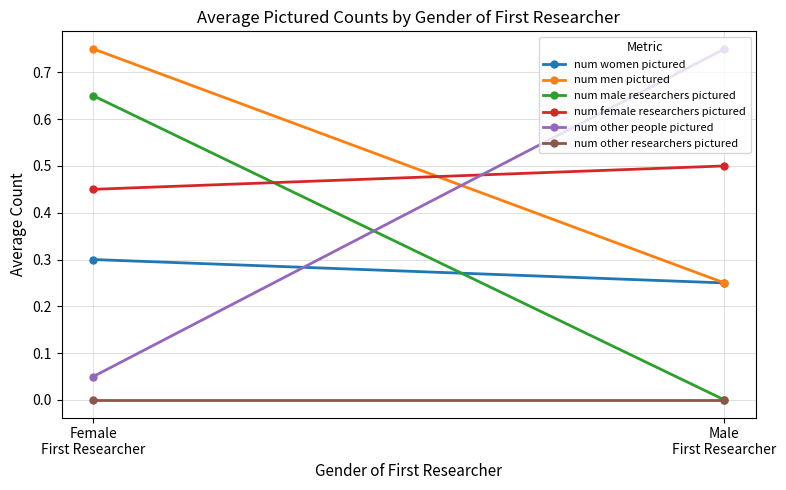

What is the total value across all series at Female
First Researcher?

2.2